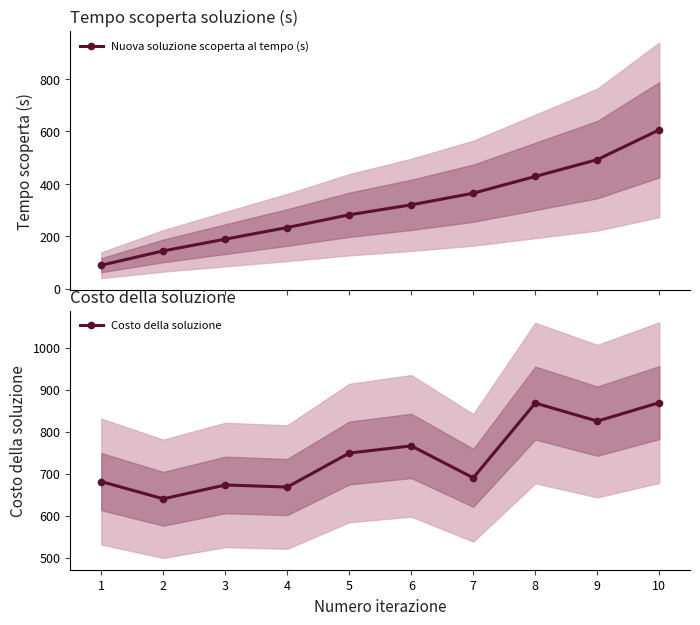

What is the total value across all series at 8?

1296.3